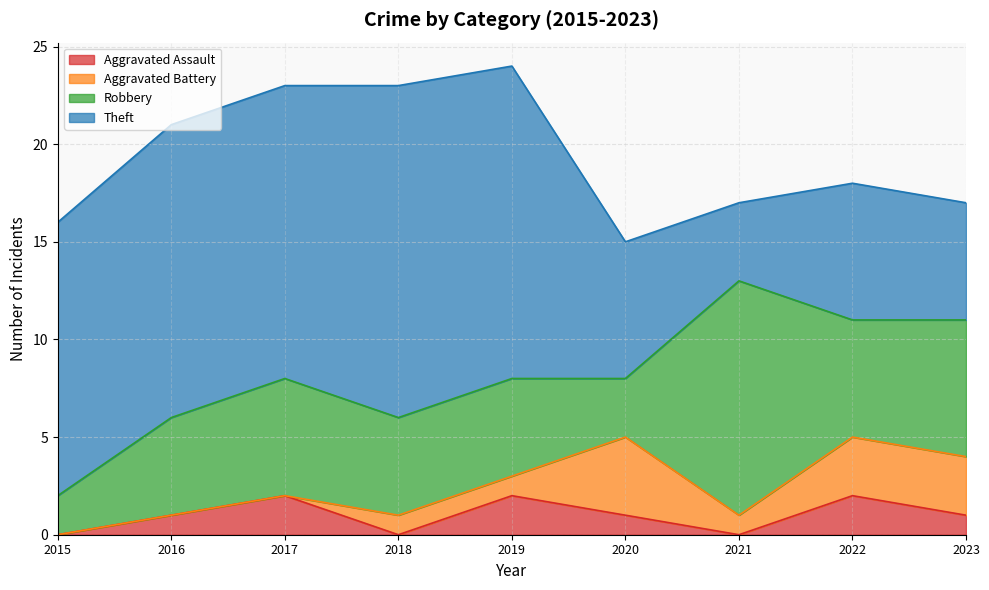

What is the sum of all Theft values?

101